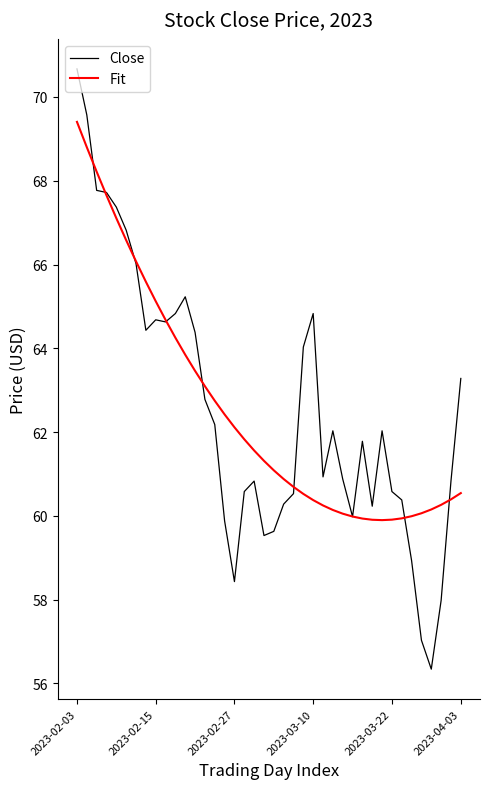

What is the maximum value for Fit?

69.4